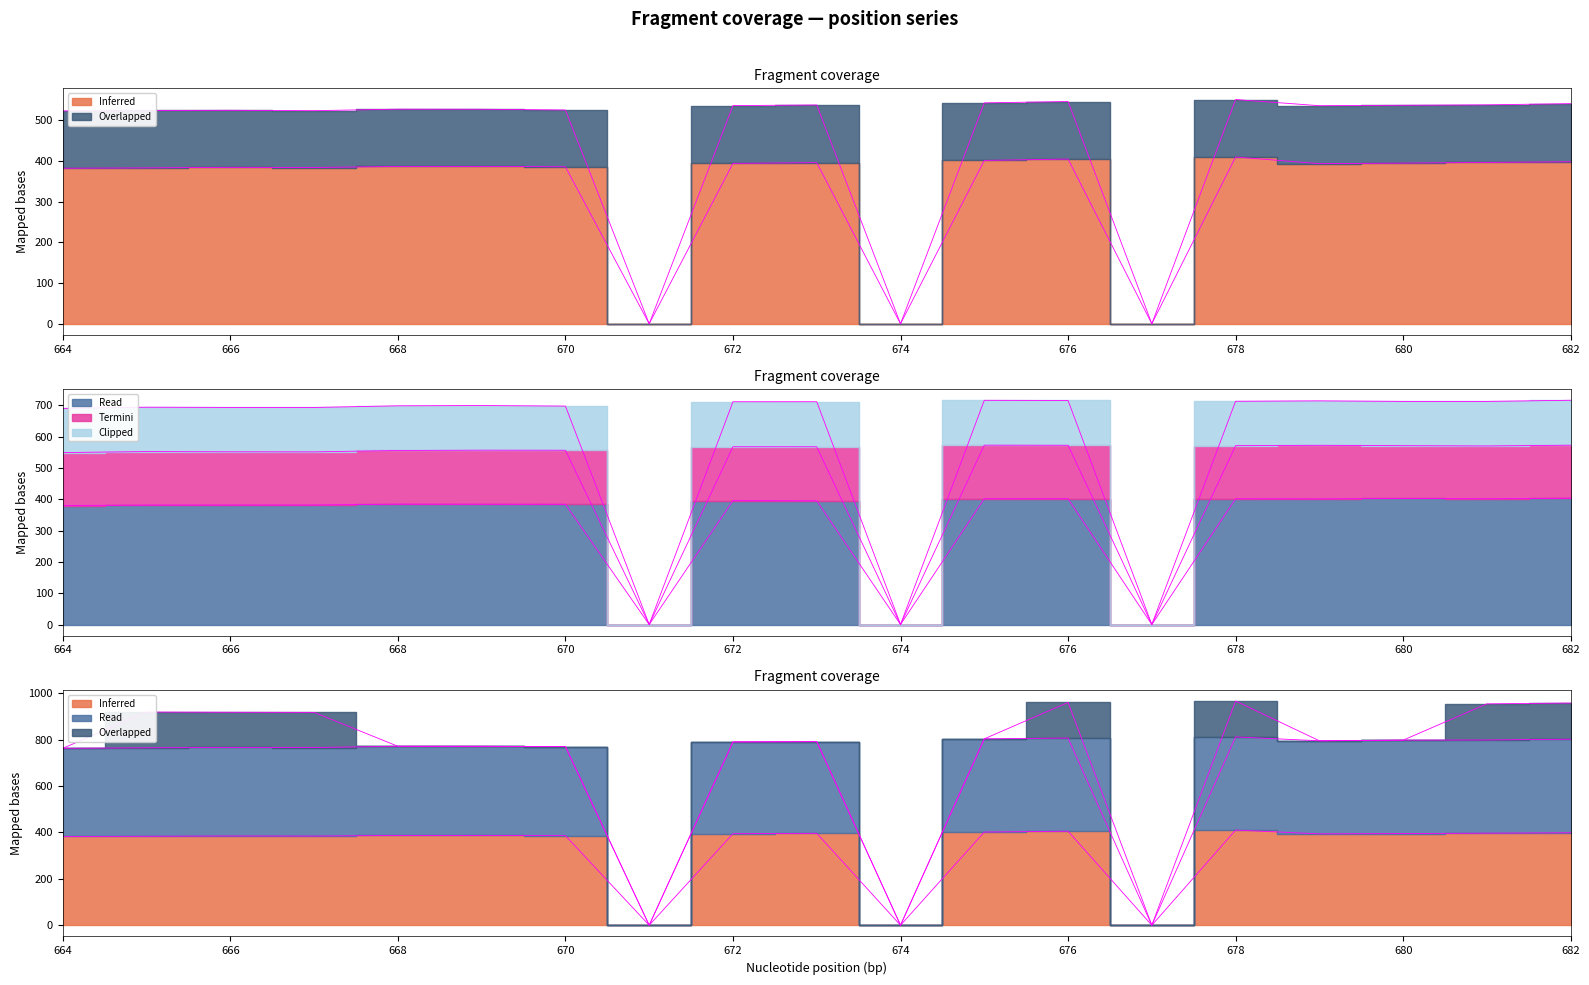

How many categories are shown in the chart?

19